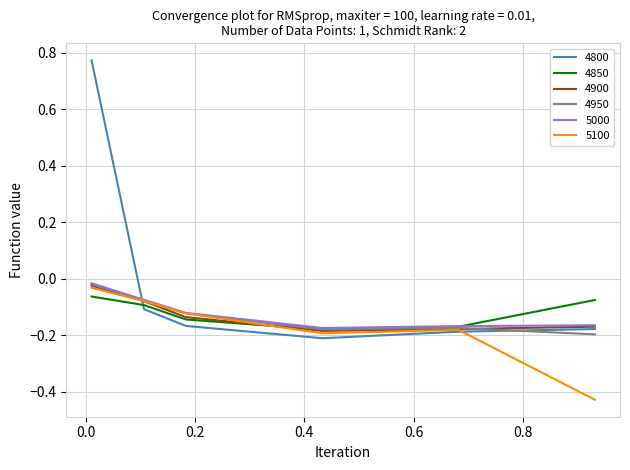

True or false: 4850 and 4800 cross at least once.

True